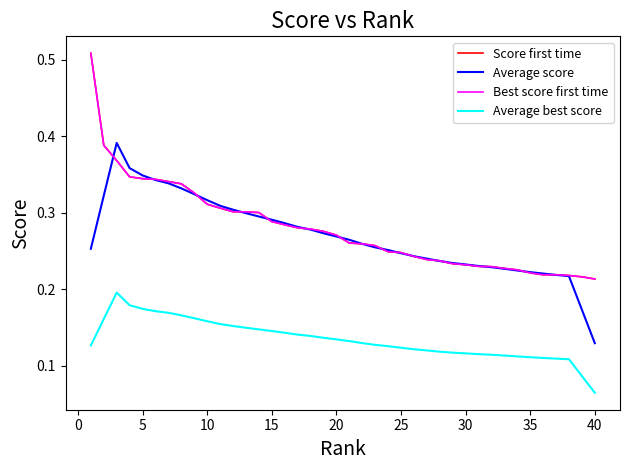

Which series has the widest spread of values?

Score first time